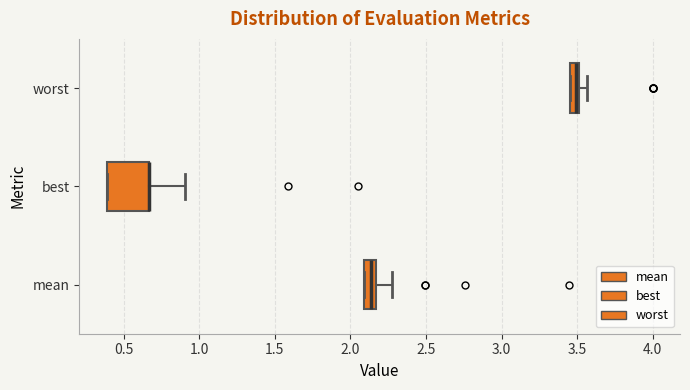

Comparing the boxes themselves (not the whiskers), which one is the widest?

best